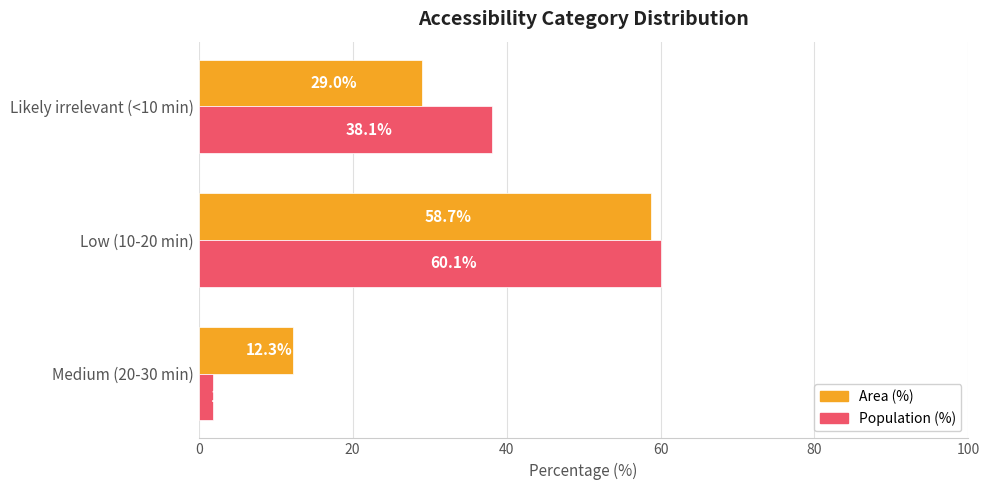

What is the total value across all series at Medium (20-30 min)?

14.1